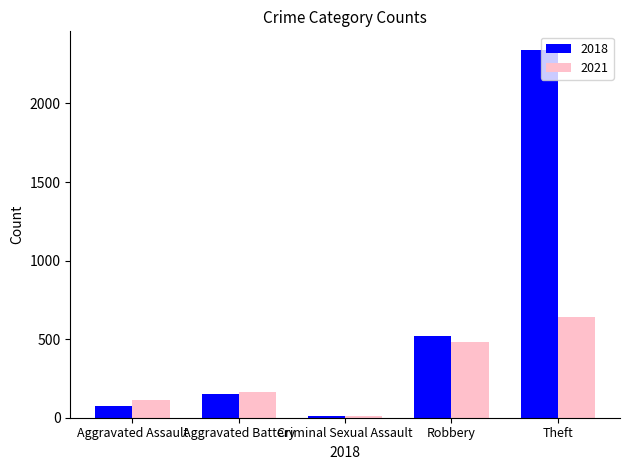

What is the spread (max minus min) of values at Aggravated Assault?

33